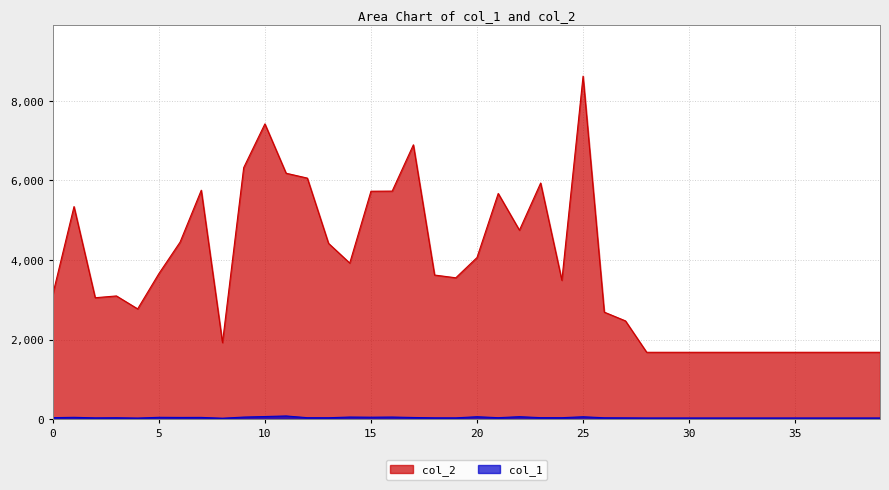

What value does the col_2 series have at 28?

1680